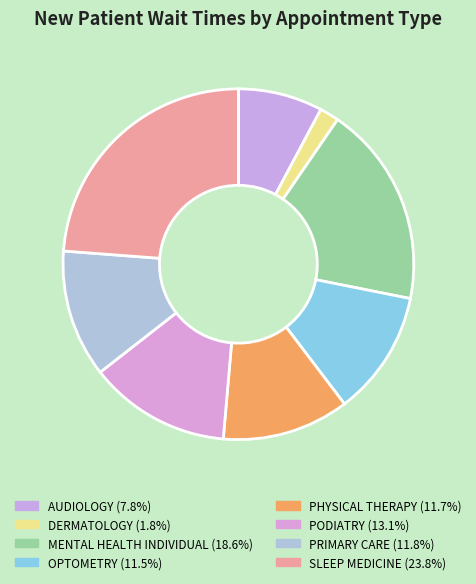

Combined, what portion of the pie is PHYSICAL THERAPY and PODIATRY?

24.8%